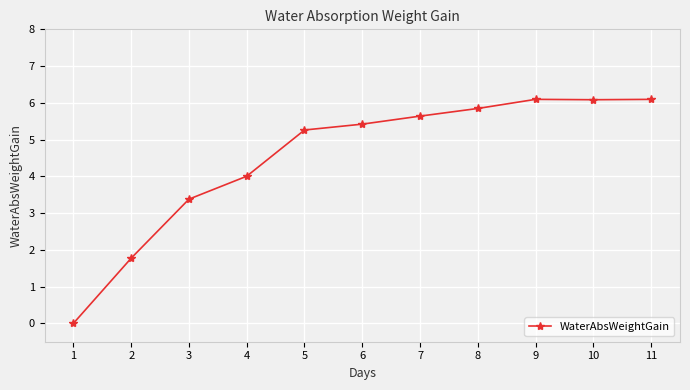

What is the difference between the maximum and minimum values?

6.1